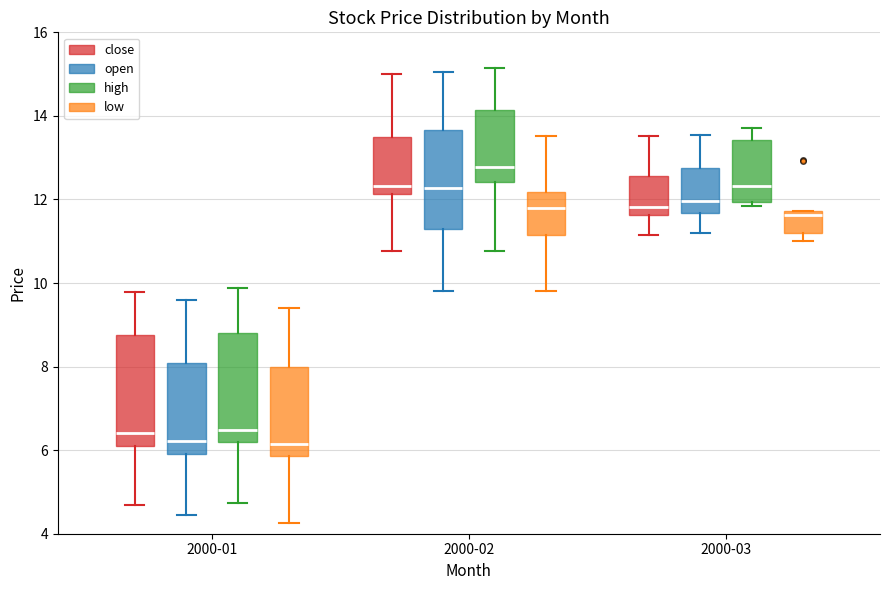

Which box's median line is the highest?

2000-02 (high)